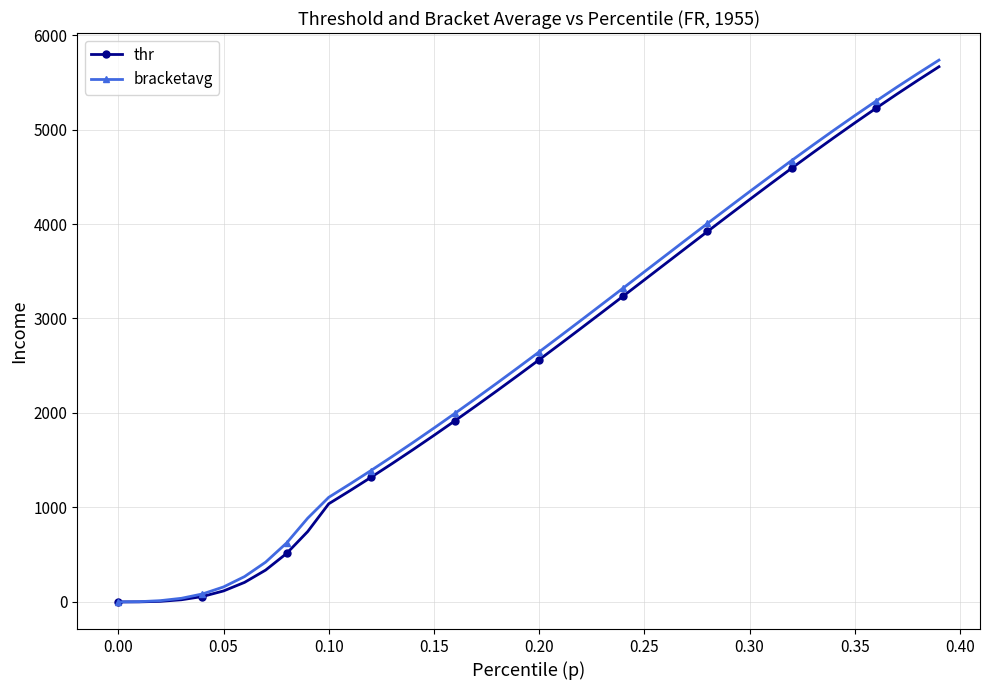

Rank the series by their maximum value, from highest to lowest.

bracketavg, thr